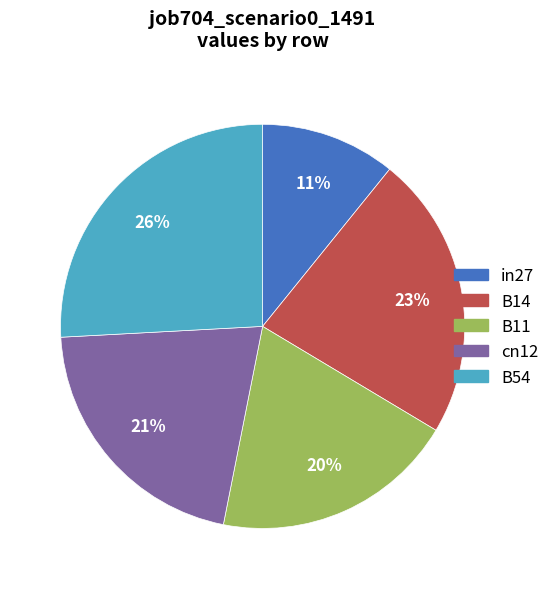

The B14 slice represents 23% of the pie. True or false?

True